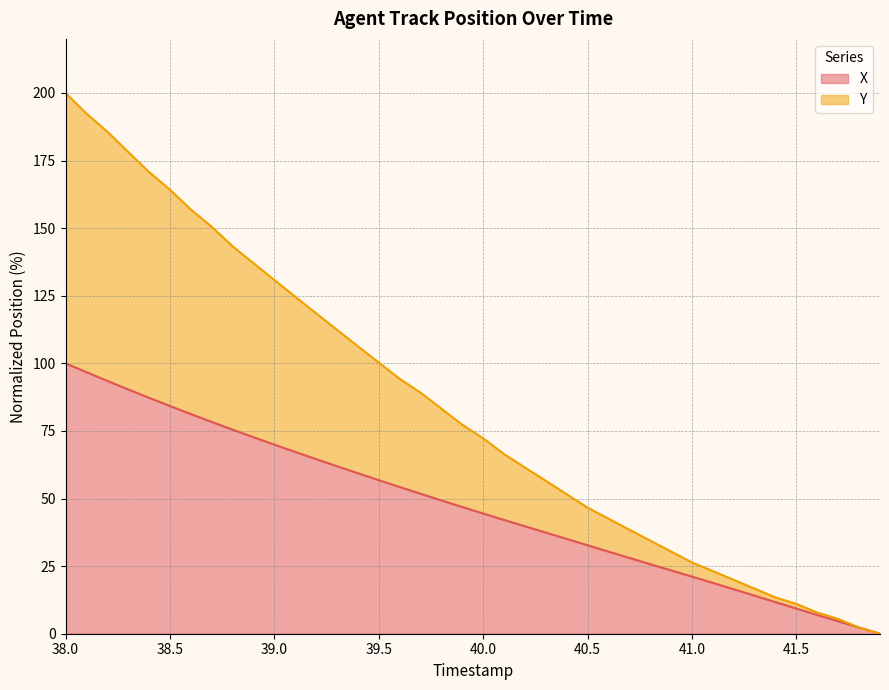

What is the difference between the second highest and minimum values in the Y series?

192.4